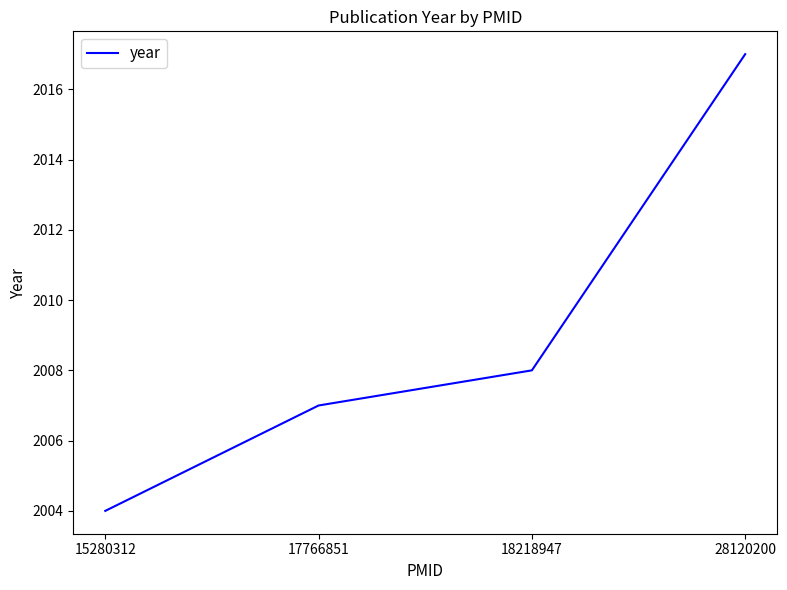

What is the smallest value displayed?

2004